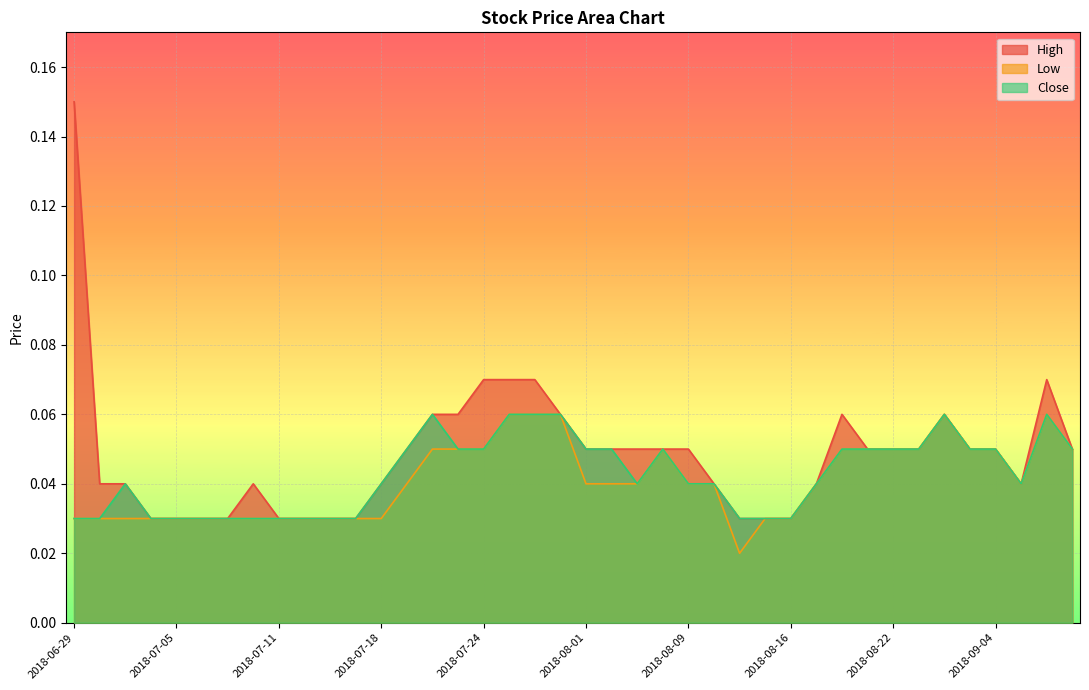

What is the maximum value for Close?

0.1